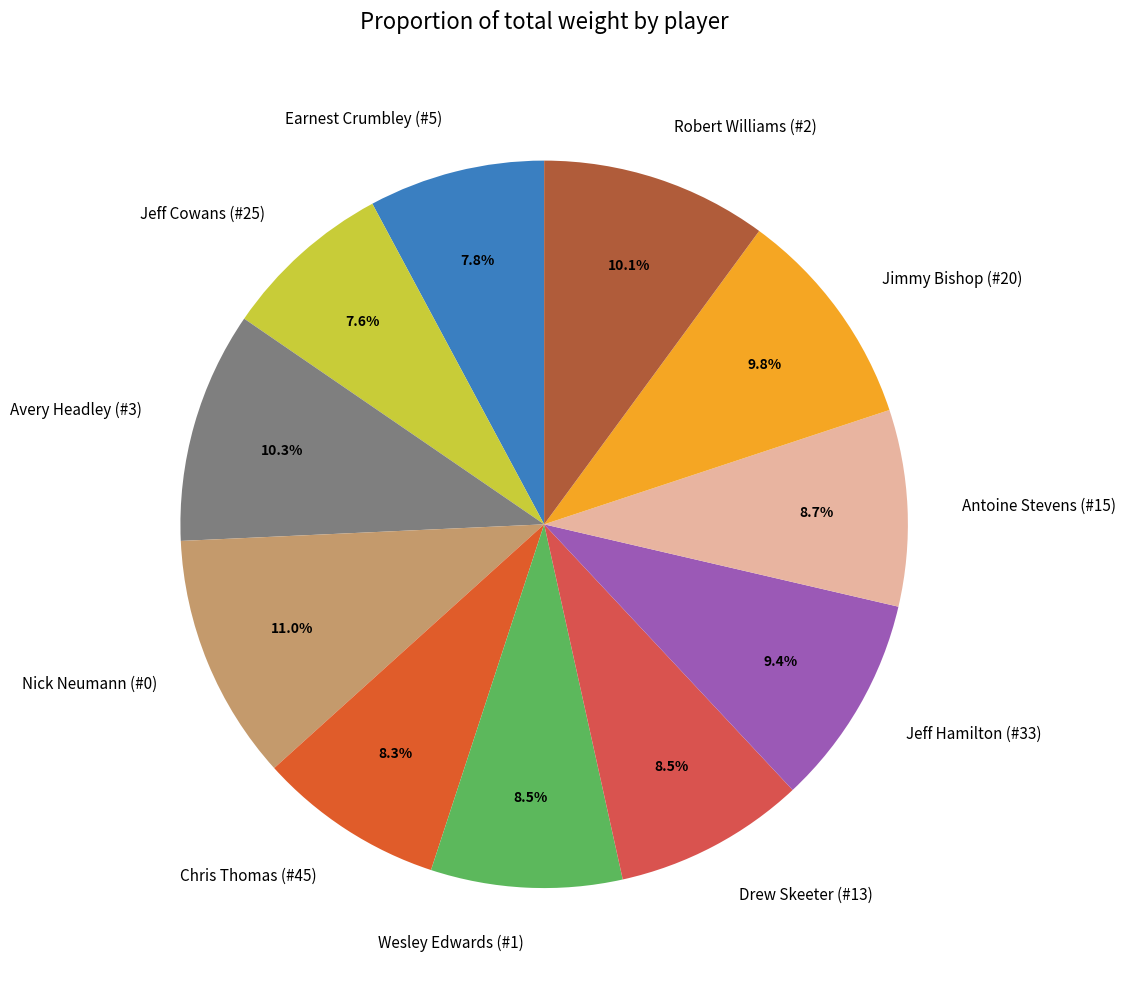

To the nearest percent, what is the combined percentage of Drew Skeeter (#13) and Antoine Stevens (#15)?

17%